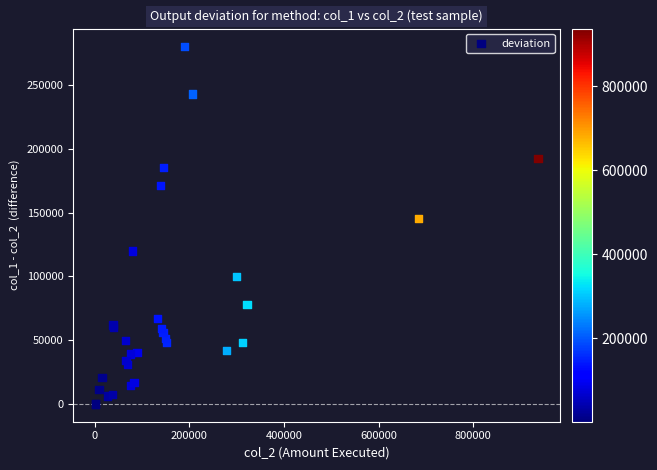

What Y value in the scatter plot is closest to 140225?

145600